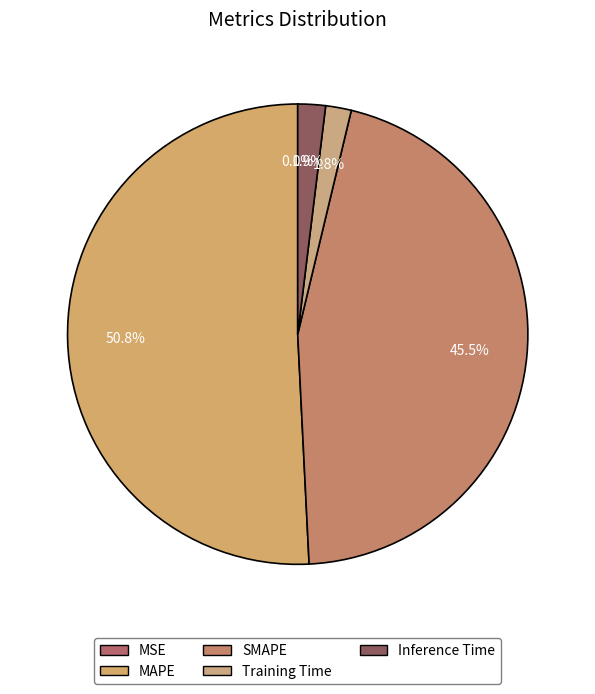

What is the change in value from Training Time to Inference Time?

+0.1